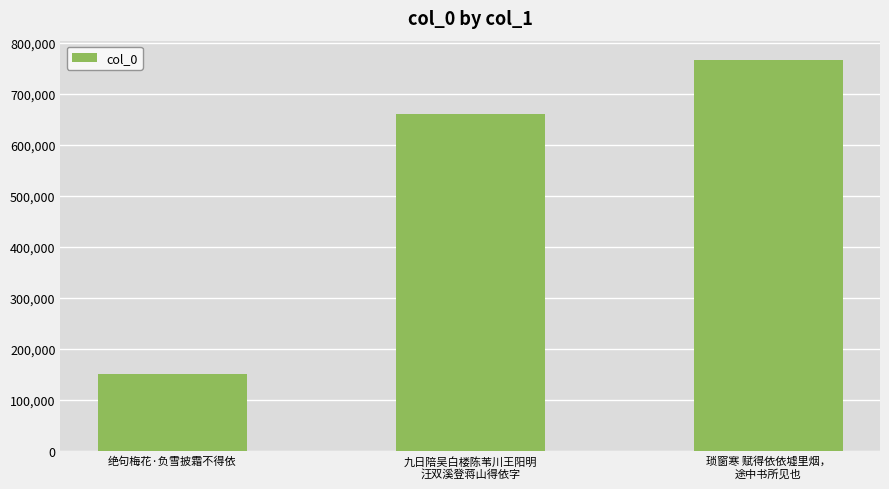

Does the chart contain stacked bars?

No